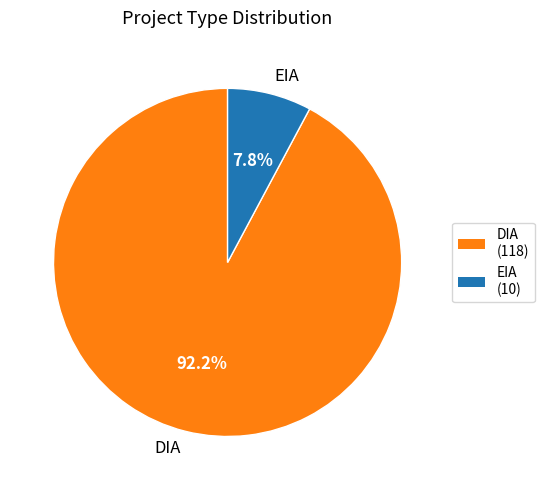

To the nearest percent, what portion does EIA represent?

8%